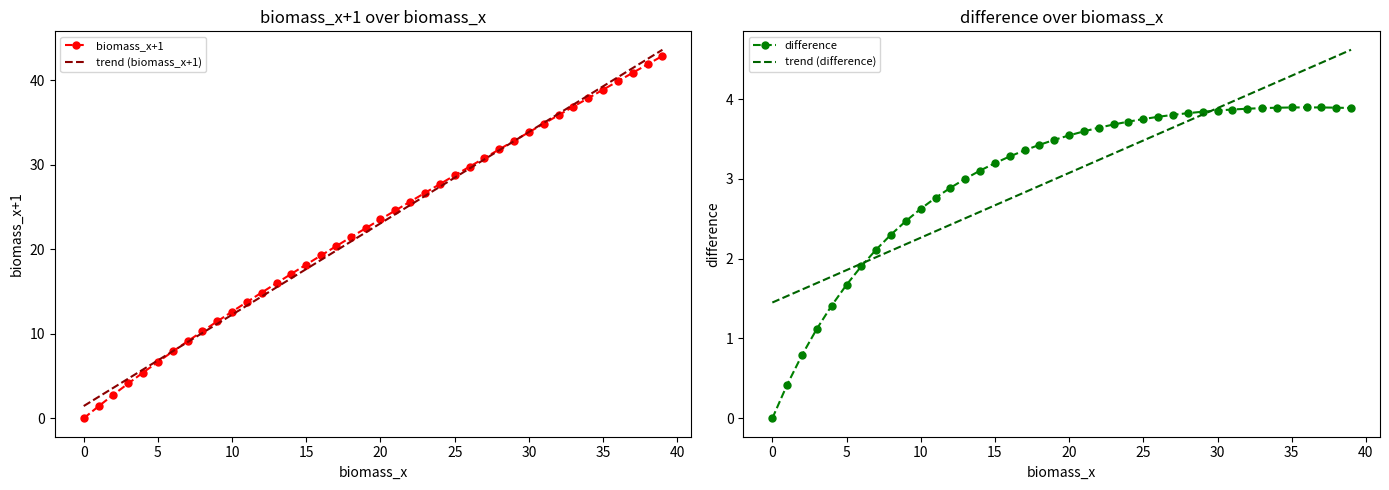

How many lines are shown in the chart?

4